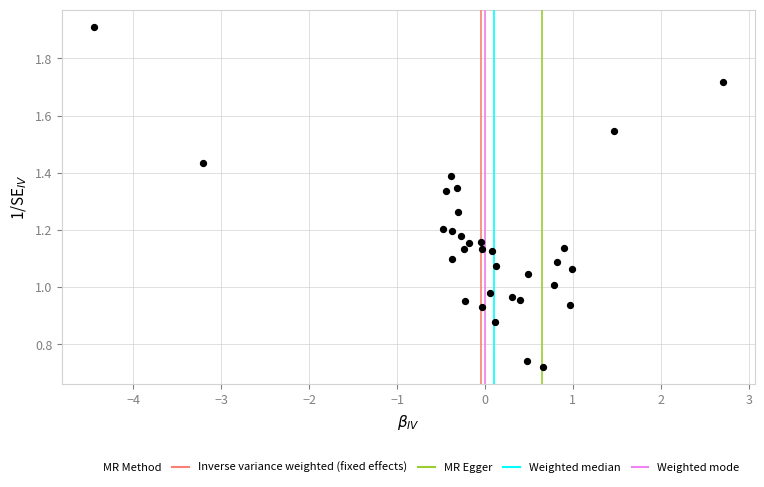

What is the range of X values (max minus min)?

7.2